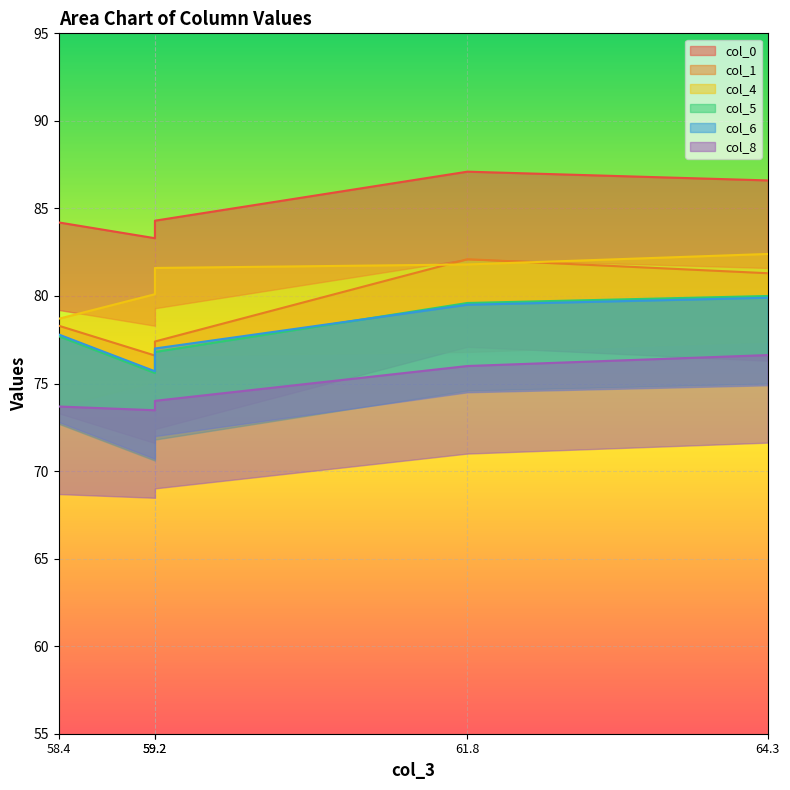

Reading left to right, transcribe all the data shown in this chart.

col_0: 84.2	83.3	84.3	87.1	86.6
col_1: 78.3	76.6	77.4	82.1	81.3
col_4: 78.7	80.1	81.6	81.8	82.4
col_5: 77.7	75.6	76.8	79.6	80.0
col_6: 77.8	75.7	77.0	79.5	79.9
col_8: 73.7	73.5	74.0	76.0	76.6